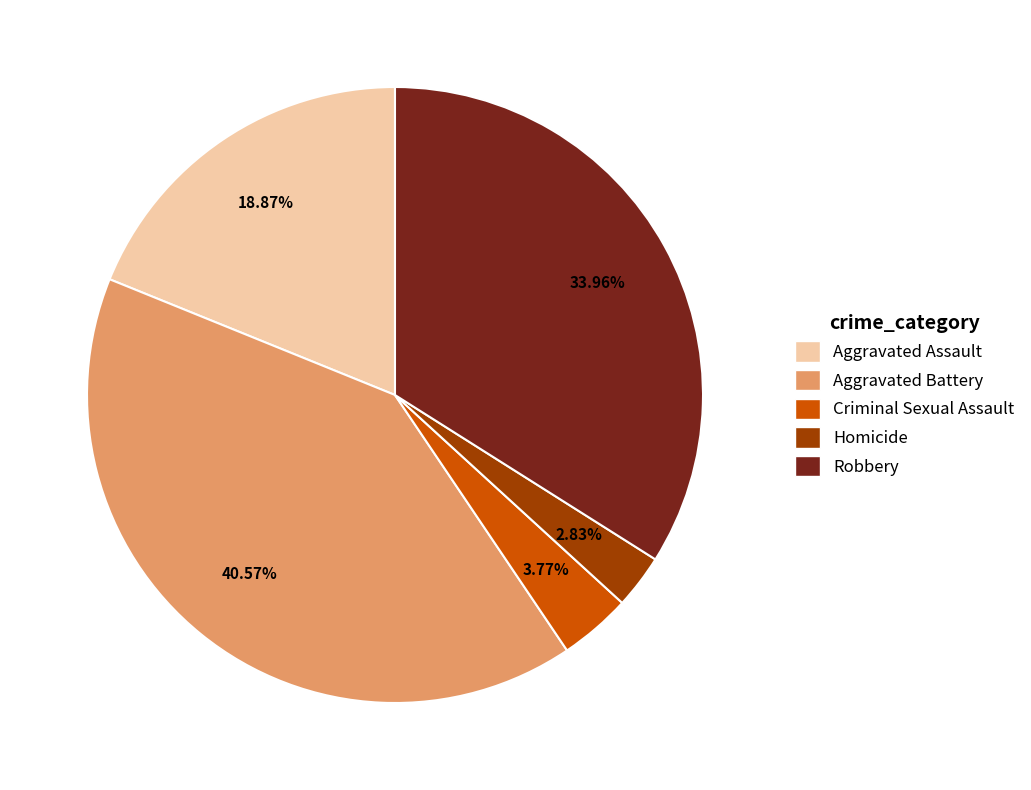

To the nearest percent, what is the difference between the Aggravated Battery and Aggravated Assault slice percentages?

22%